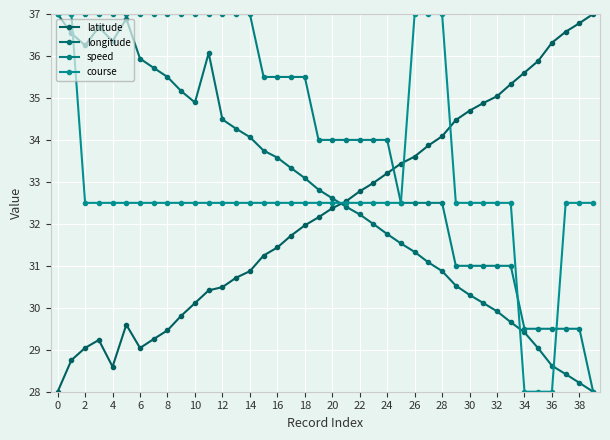

How many times do latitude and longitude cross each other?

1